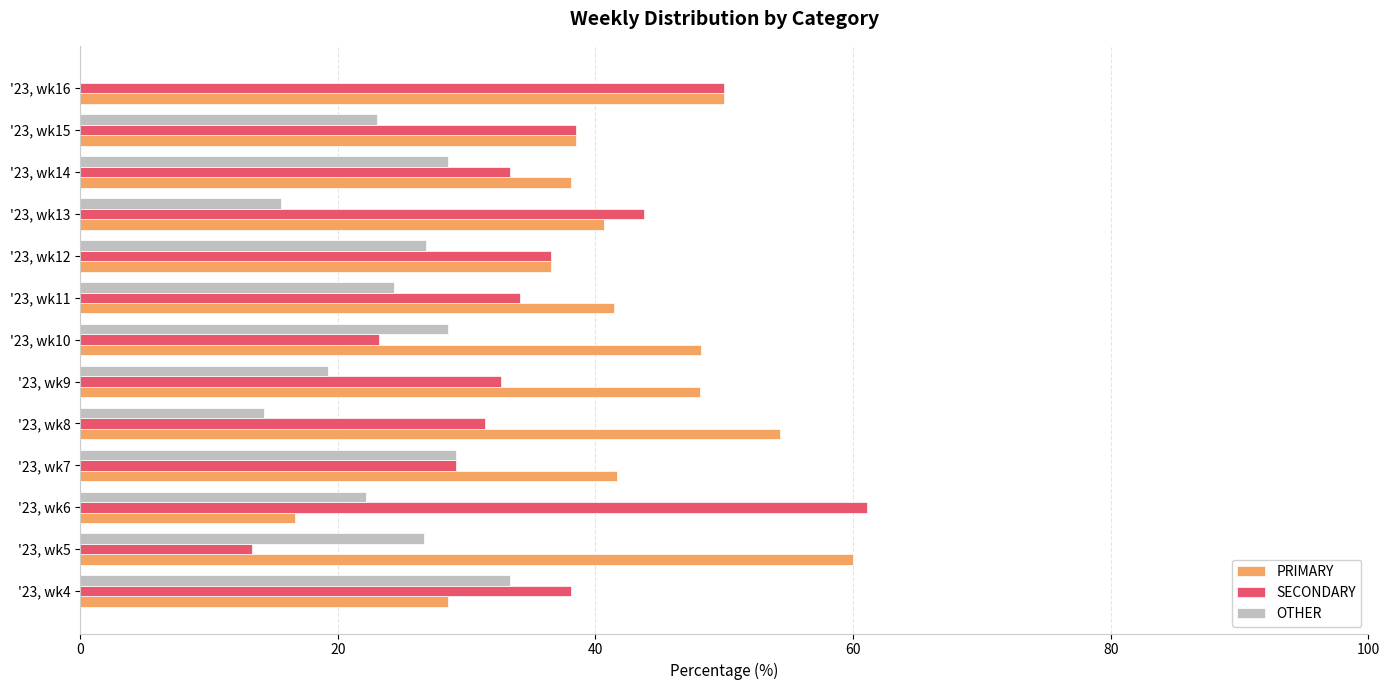

At which label does SECONDARY reach its peak?

'23, wk6